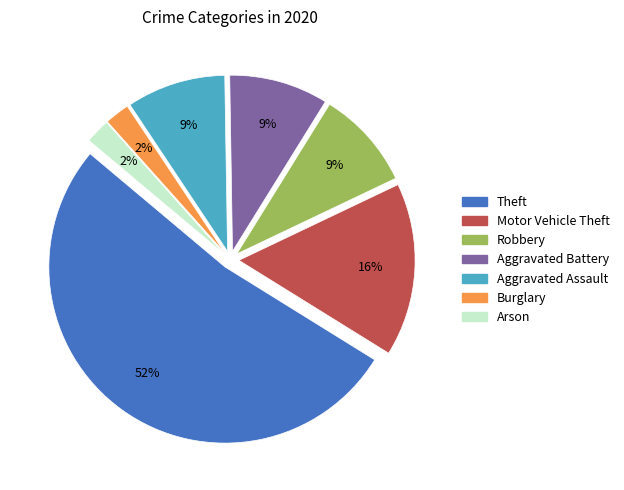

Is there a majority slice in this chart?

Yes